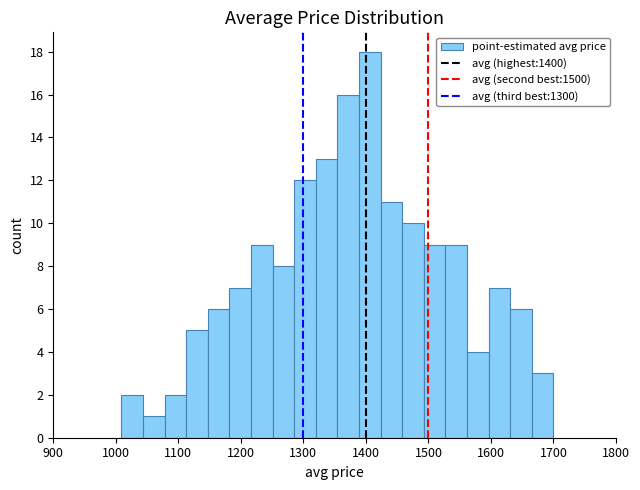

Read against the x-axis, roughly where is the centre of the tallest bar?

1410